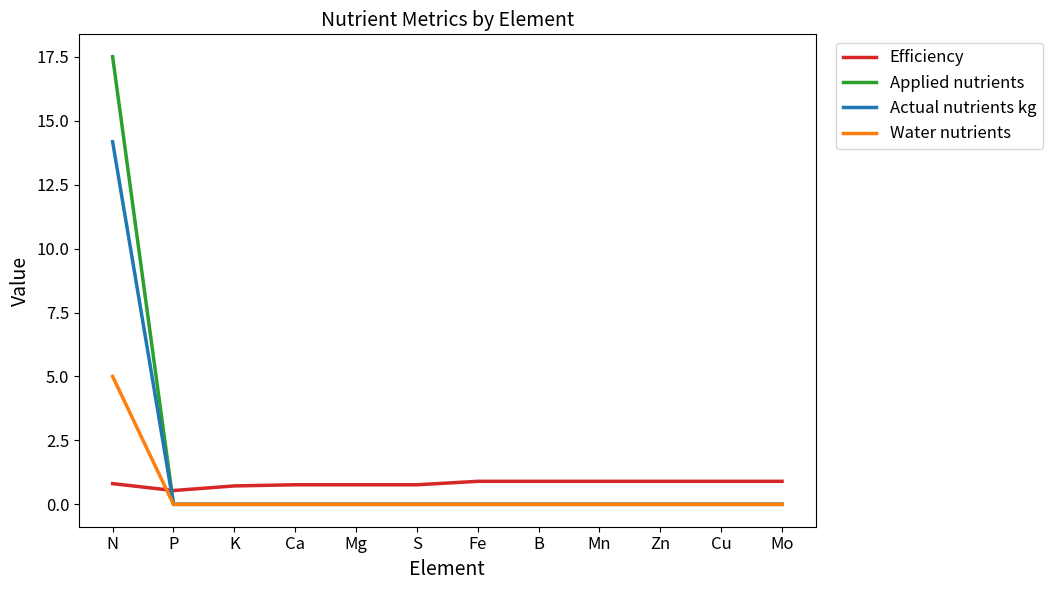

What position from the right is Mo?

1